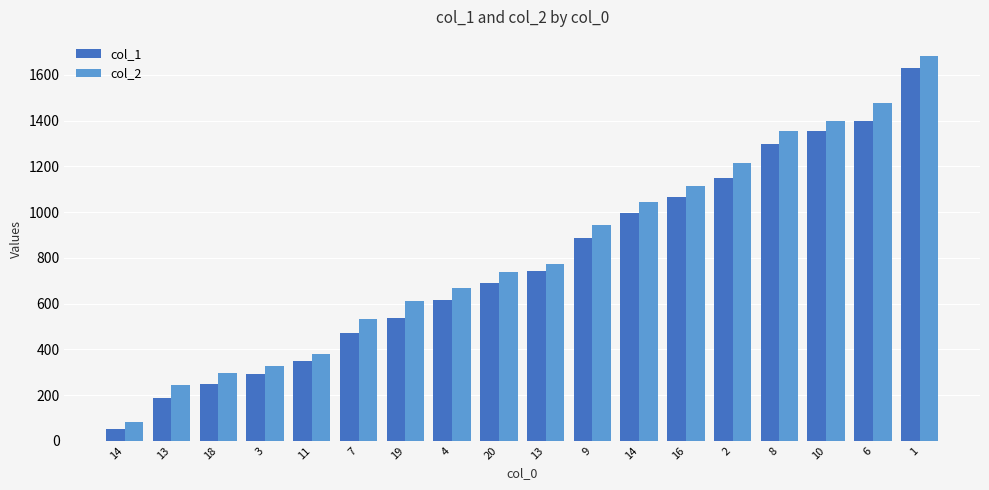

What is the label of the 13th bar from the right?

7